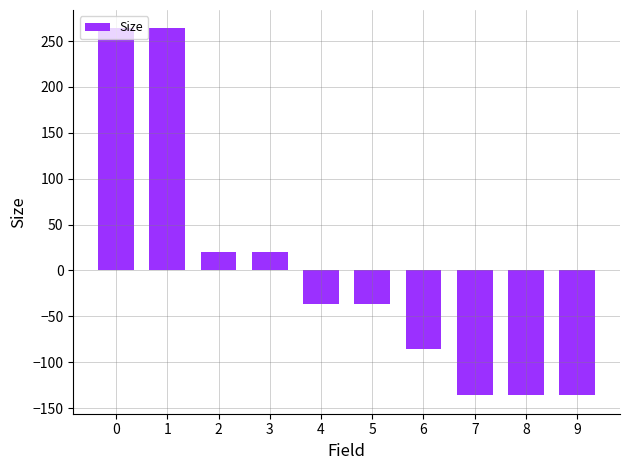

What is the value of the 2nd bar from the left?

263.8